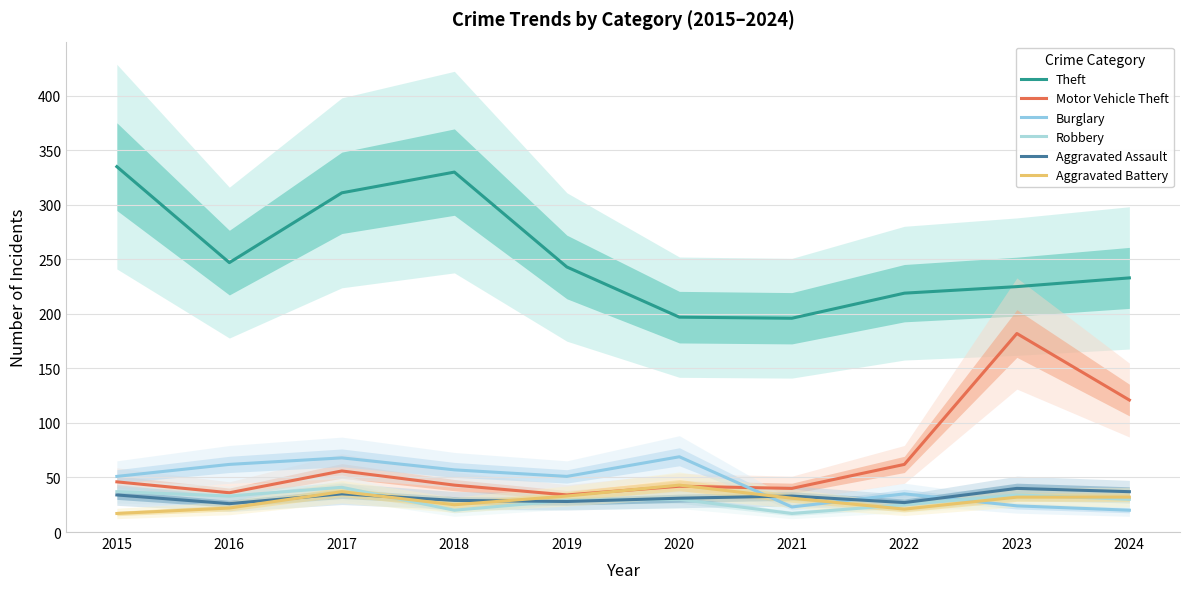

List the labels in order of Aggravated Battery value, smallest first.

2015, 2022, 2016, 2018, 2021, 2023, 2024, 2019, 2017, 2020